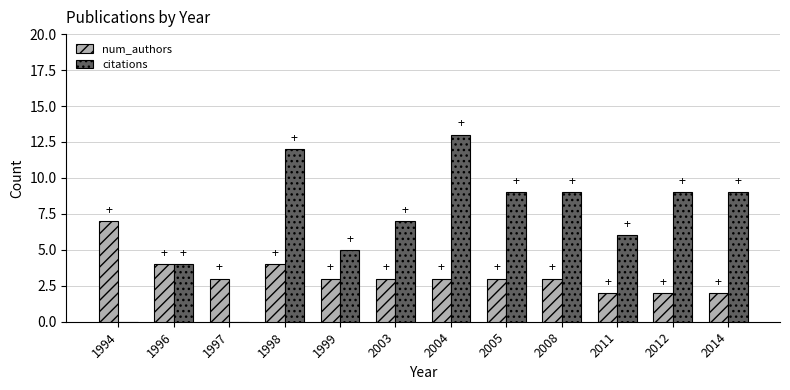

Are the bars grouped side by side (vs. stacked)?

Yes